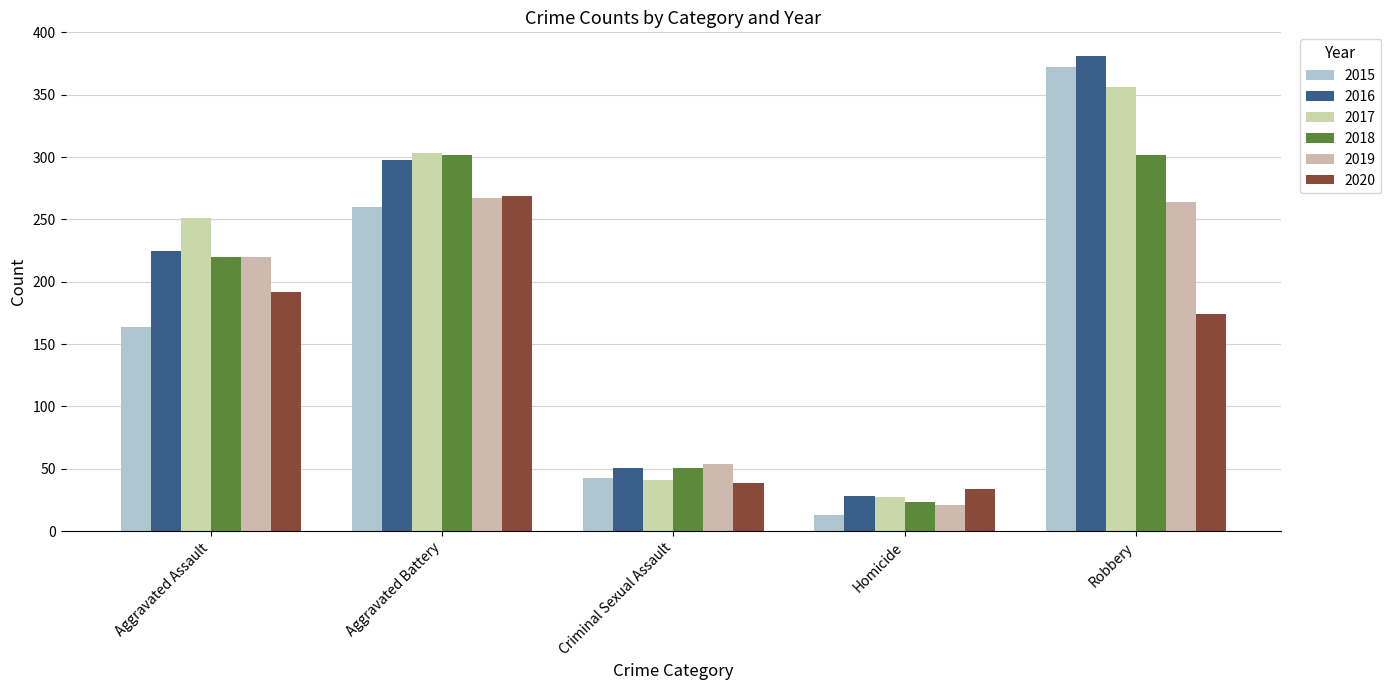

What is the value of the 2016 bar at the 4th from the left?

28